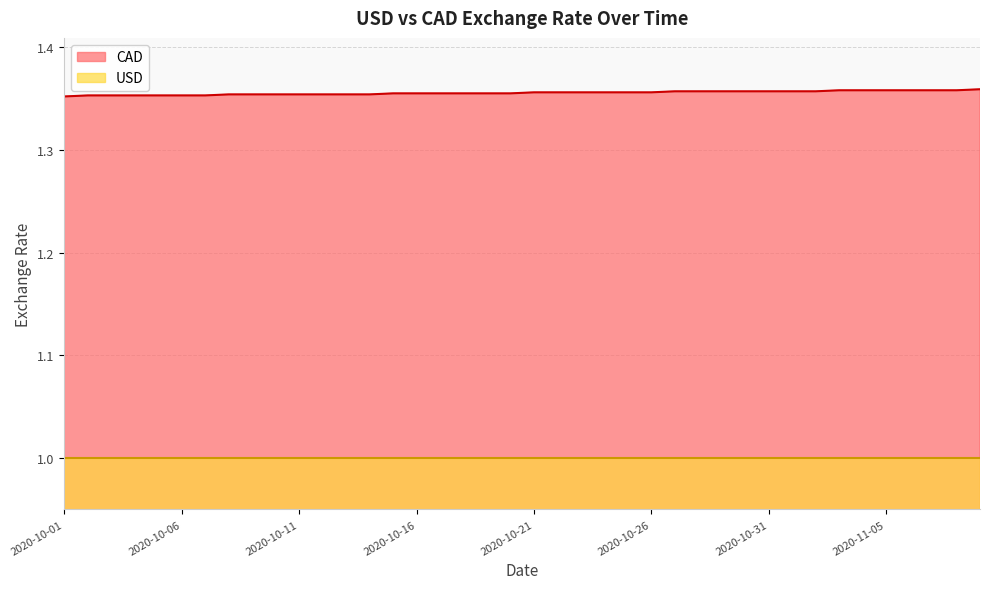

What is the maximum value shown in the chart?

1.4